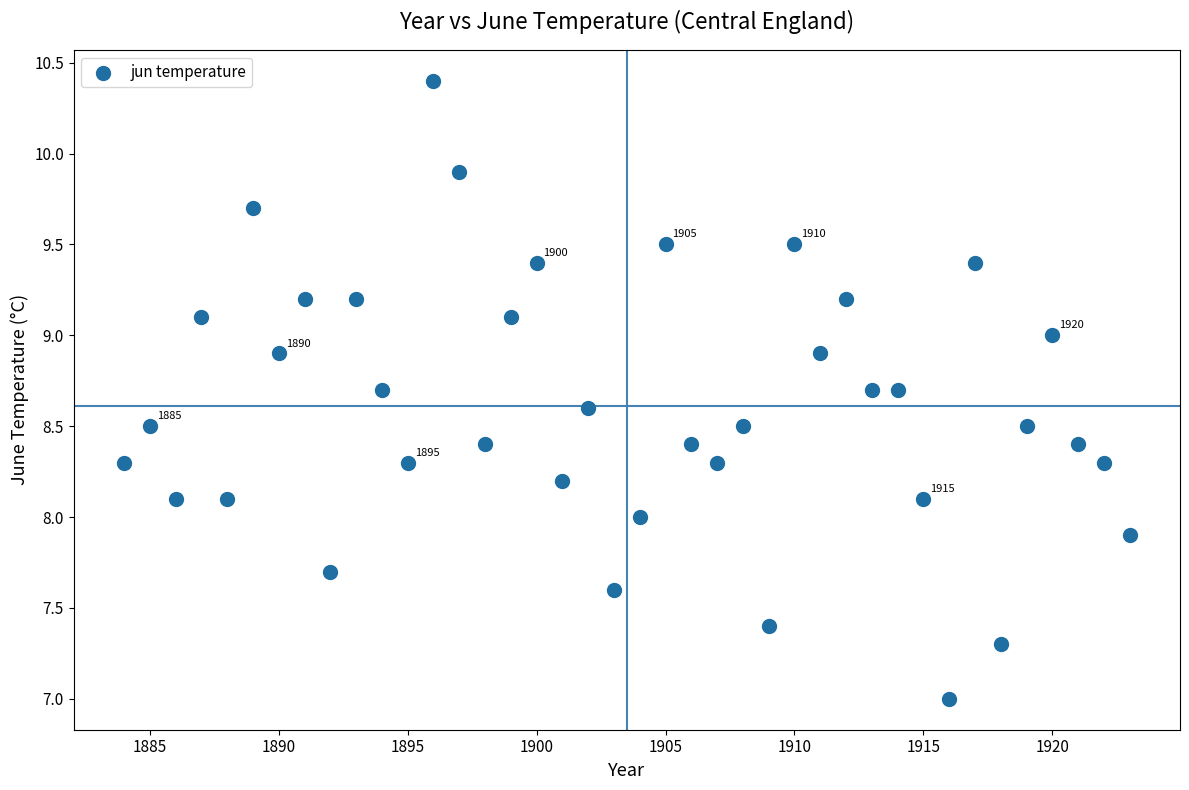

What is the range of X values (max minus min)?

39.0